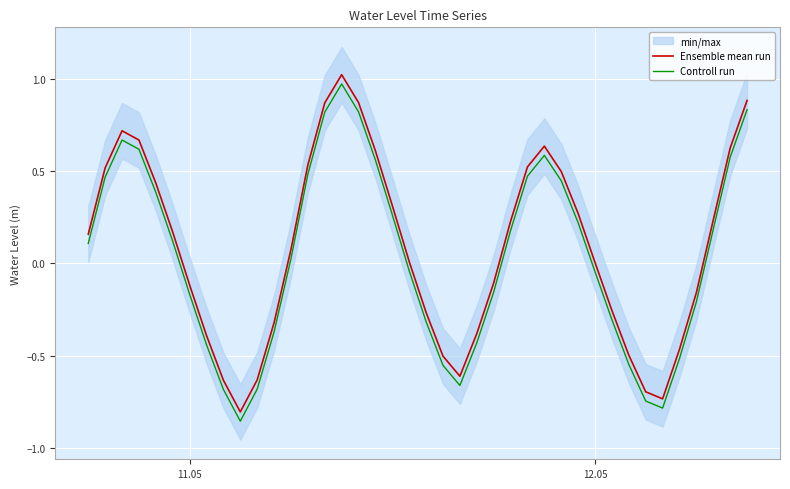

True or false: Controll run and Ensemble mean run intersect in this chart.

False